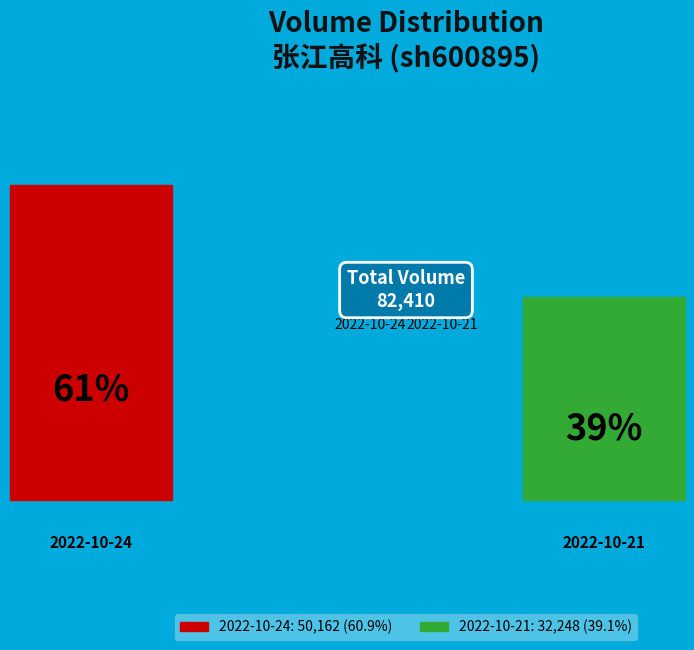

Between 2022-10-24 and 2022-10-21, which is larger?

2022-10-24